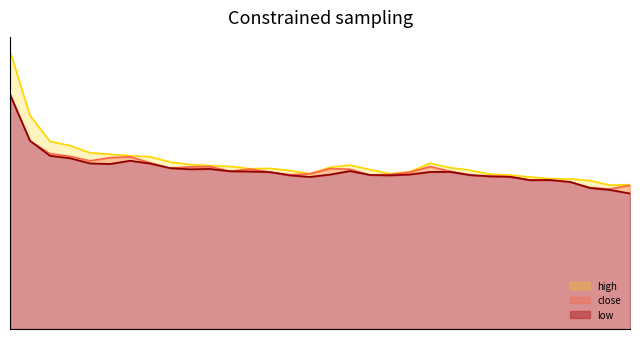

Is the value of close at 20210715 greater than the value of high at 20210628?

No